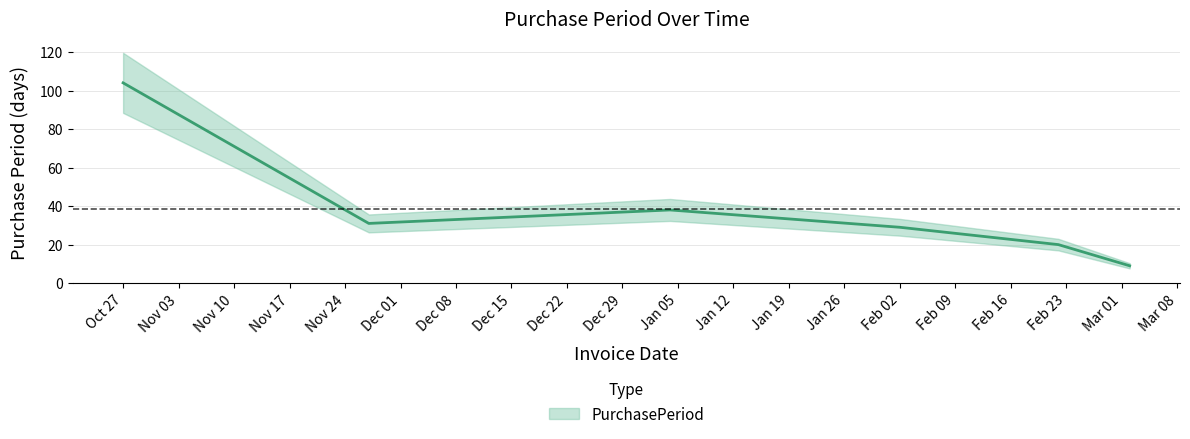

True or false: there are more than 1 points higher than both neighbors.

False